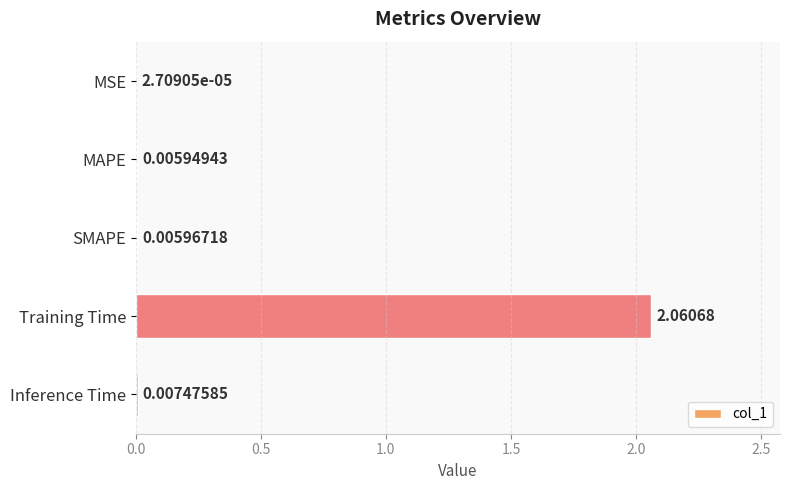

Which label corresponds to the largest value in the chart?

Training Time